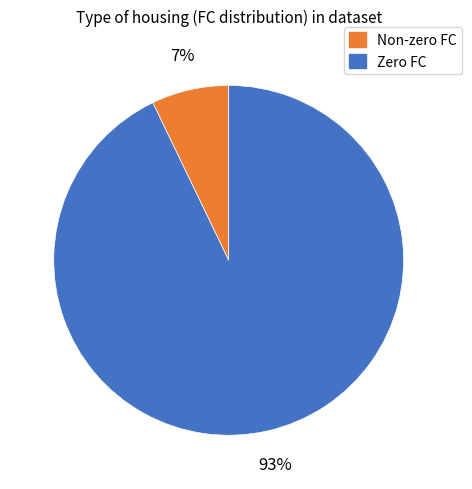

Combined, do Non-zero FC and Zero FC account for over 50%?

Yes